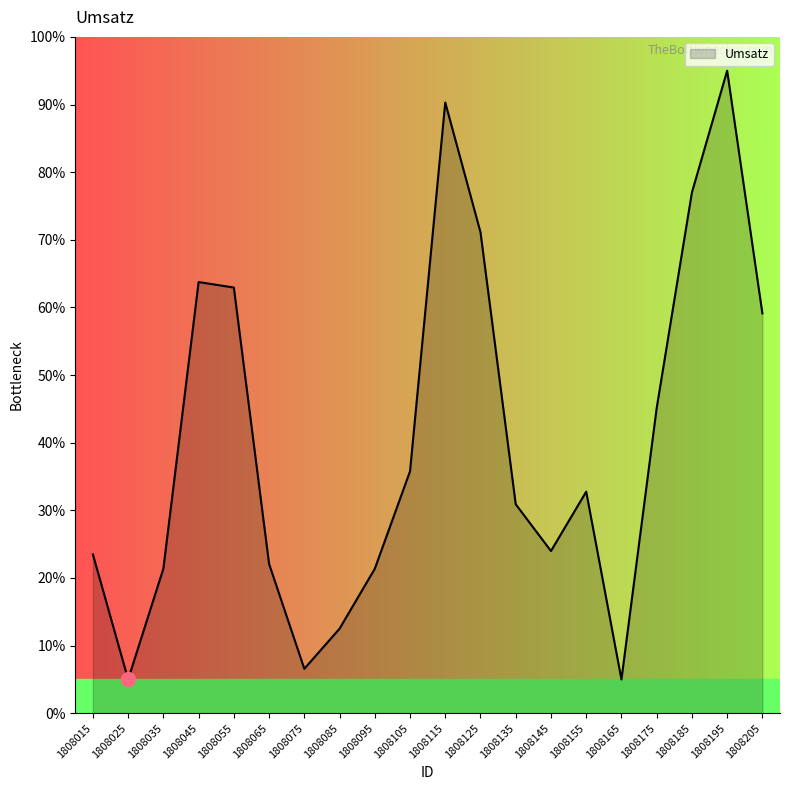

Approximately how many times larger is the value at 1808205 compared to 1808075?

9.0